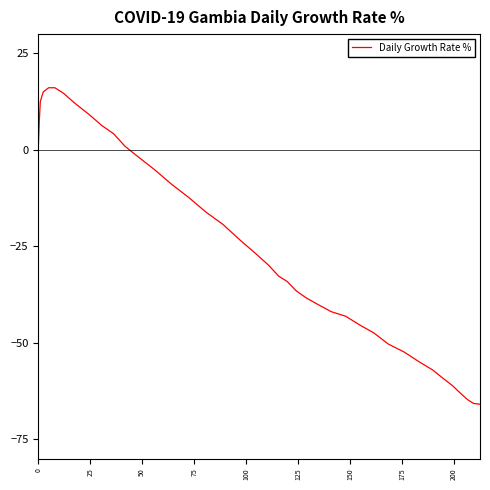

What is the difference between the maximum and minimum values?

82.0